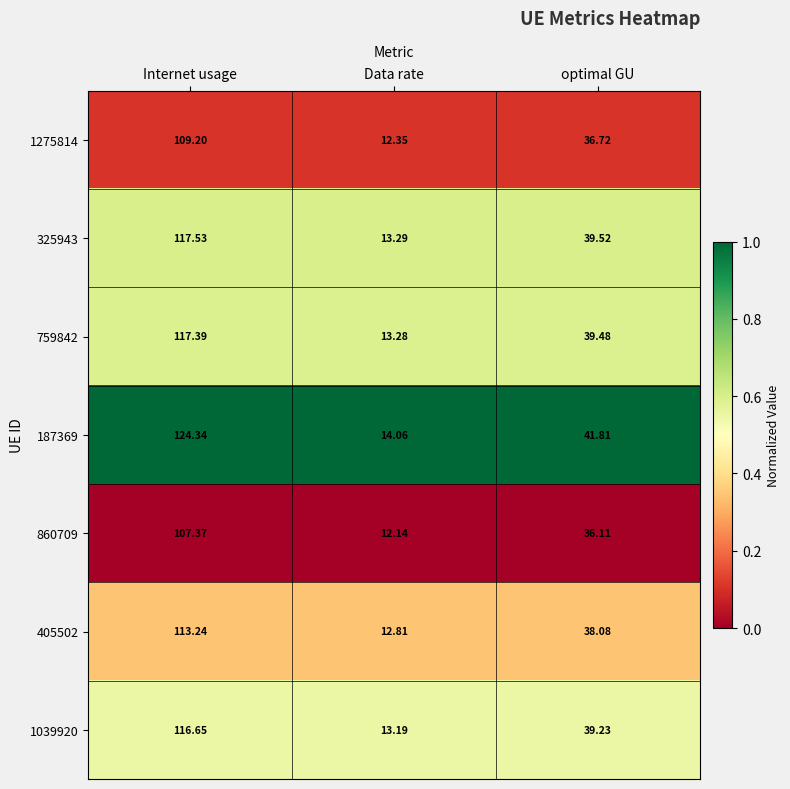

Which label corresponds to the largest value in the chart?

Internet usage